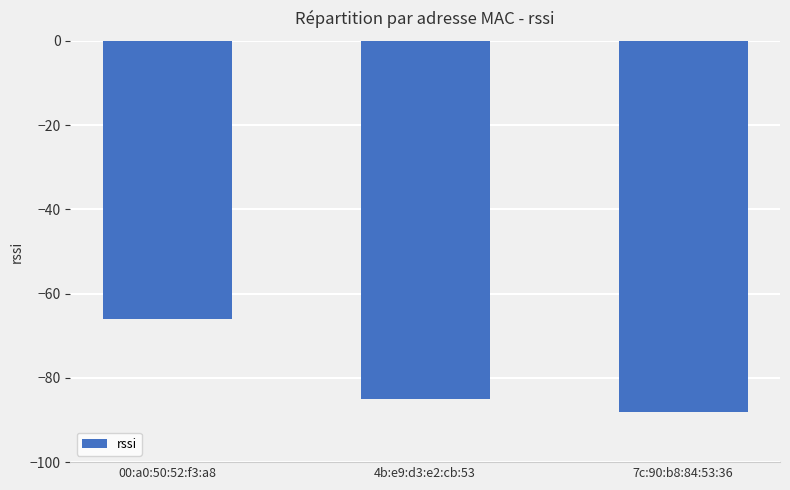

Reading right to left, transcribe all the data shown in this chart.

7c:90:b8:84:53:36=-88	4b:e9:d3:e2:cb:53=-85	00:a0:50:52:f3:a8=-66